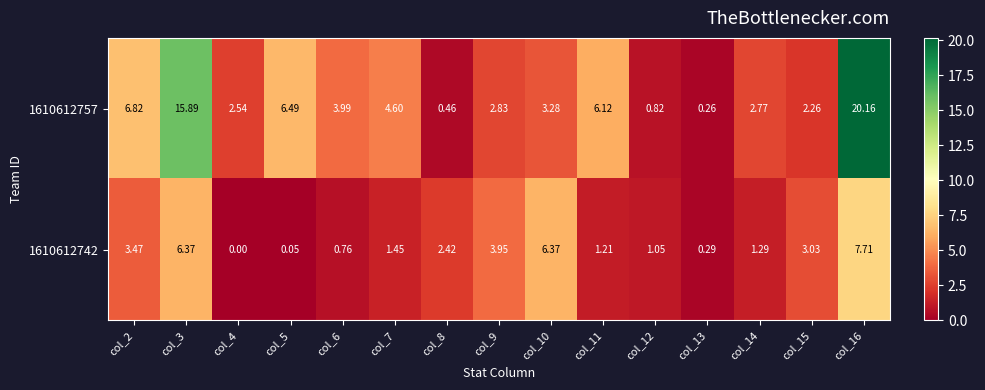

Is the value of 1610612757 at col_7 greater than the value of 1610612742 at col_9?

Yes